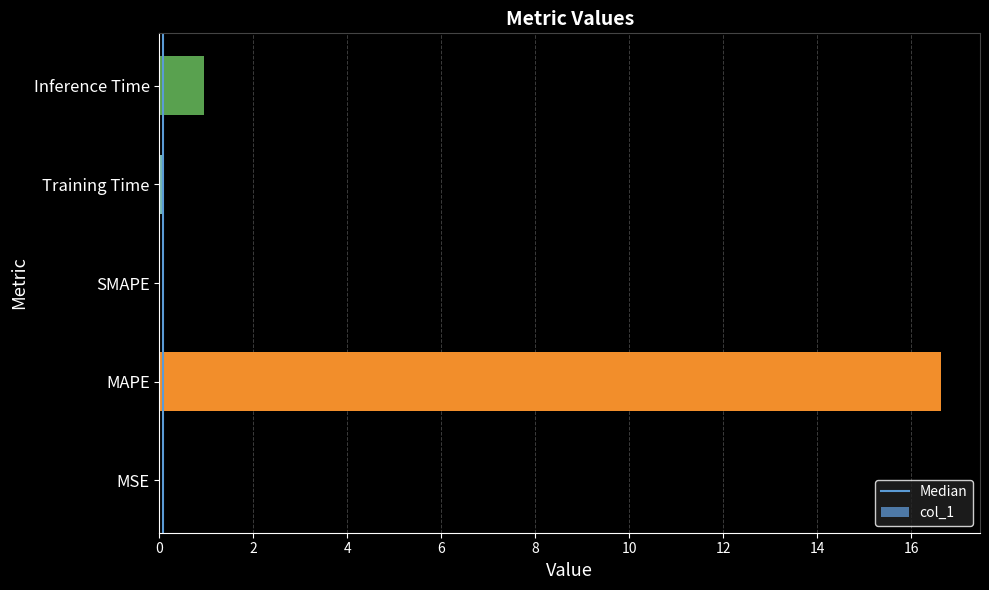

Where is the data nearest to the value 8?

Inference Time